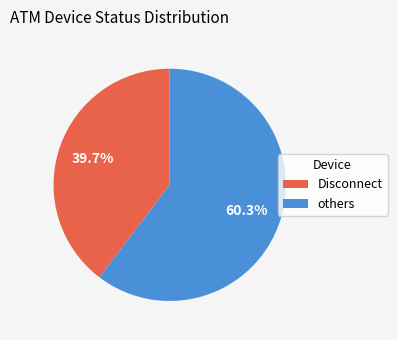

Is there a majority slice in this chart?

Yes